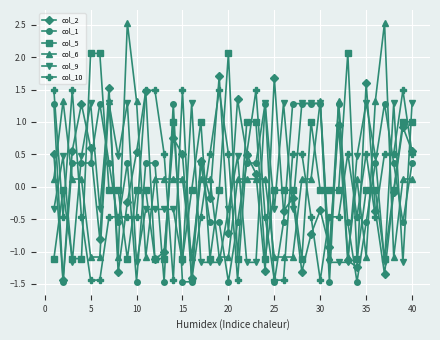

True or false: col_5 has more than 0 points higher than both neighbors.

True